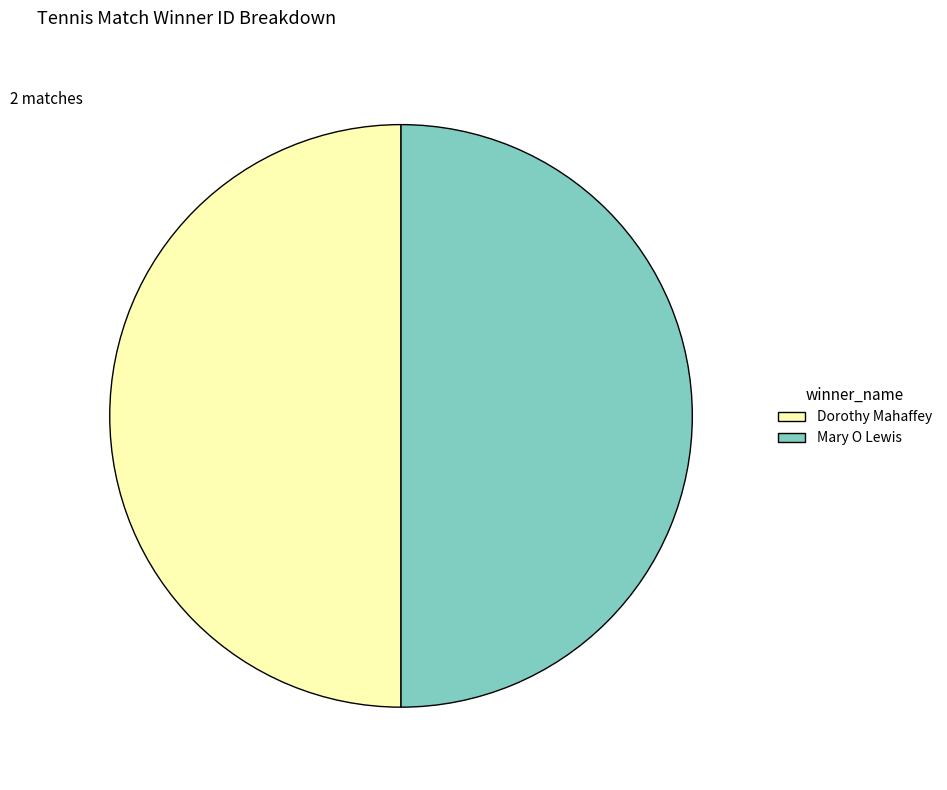

How many slices are in this pie chart?

2